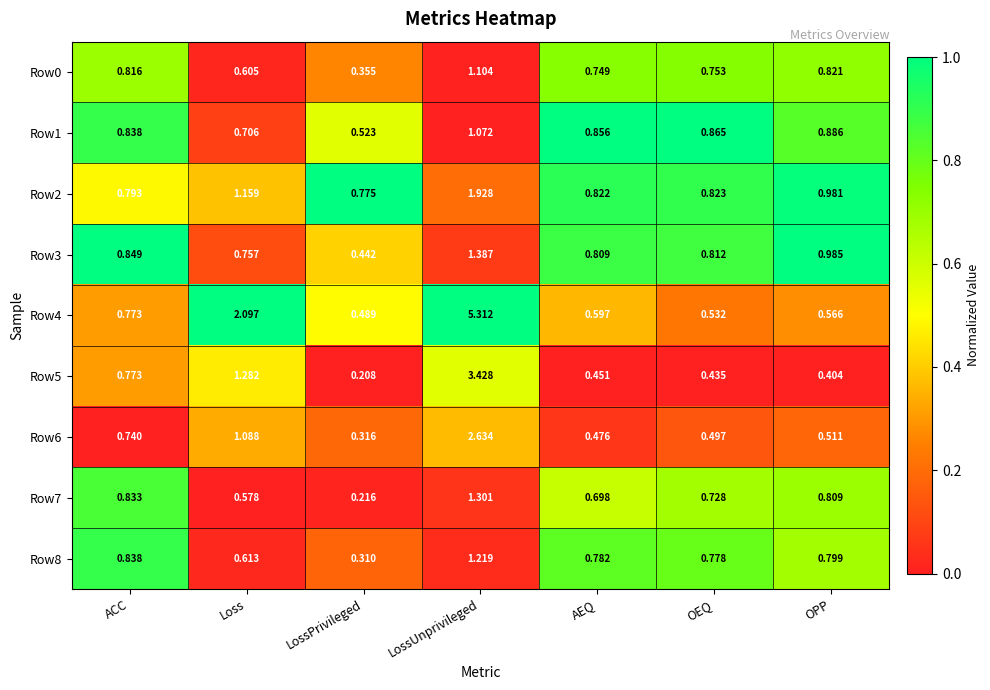

Is the value of Row5 at LossUnprivileged greater than the value of Row6 at OPP?

Yes